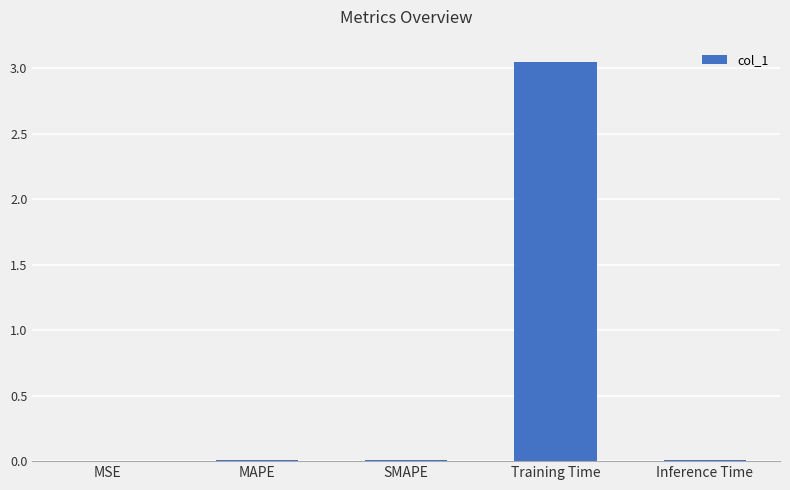

Between Training Time and MAPE, which is larger?

Training Time